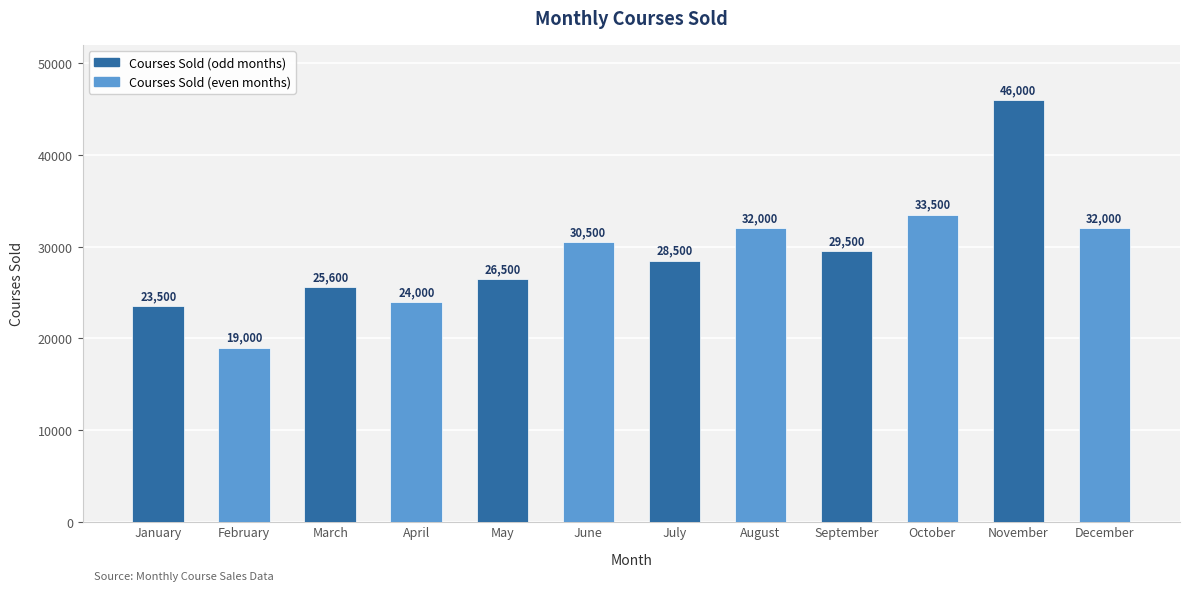

What is the value of the 9th bar from the left?

29500